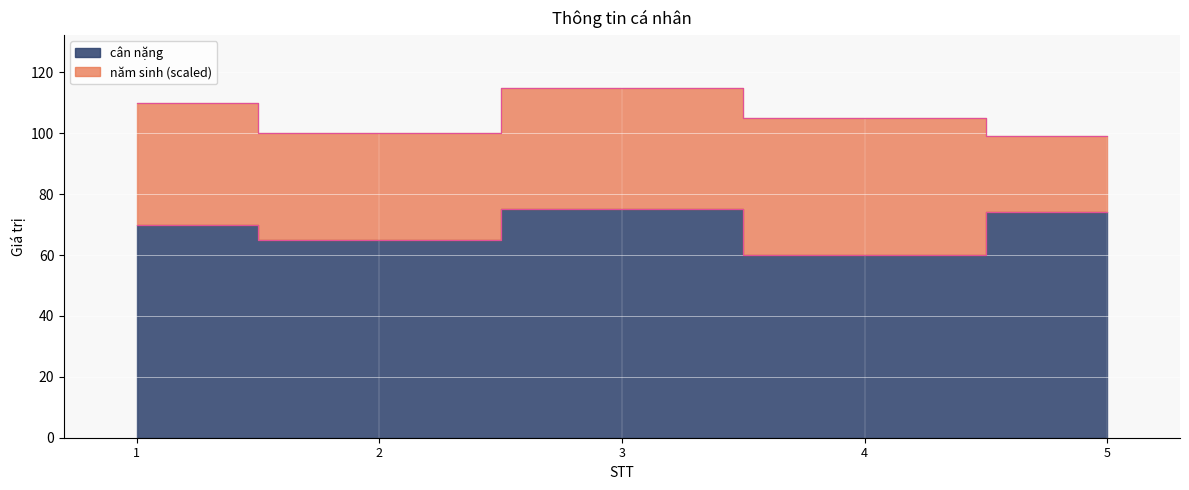

What is the value of the 2nd point from the left?

65